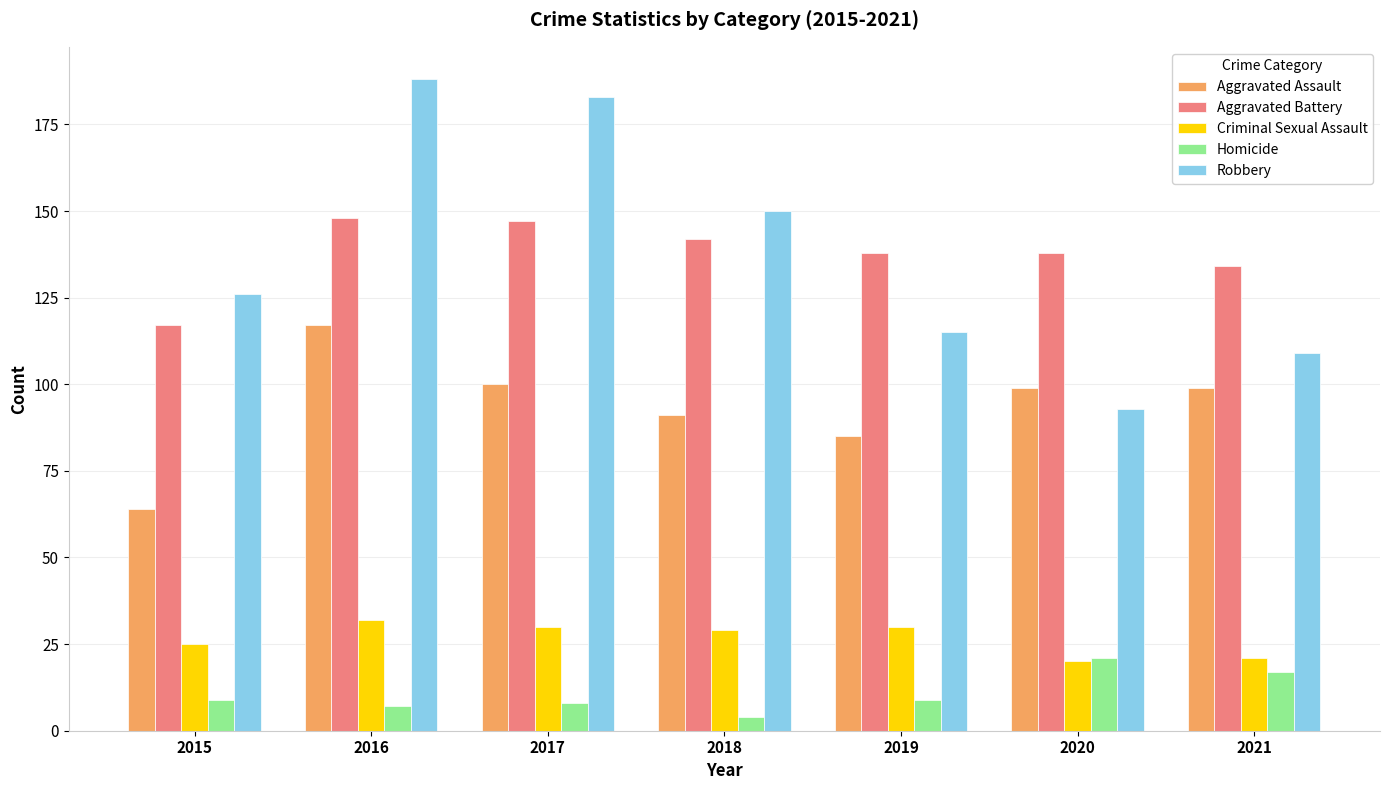

Is the value of Homicide at 2021 greater than the value of Criminal Sexual Assault at 2018?

No